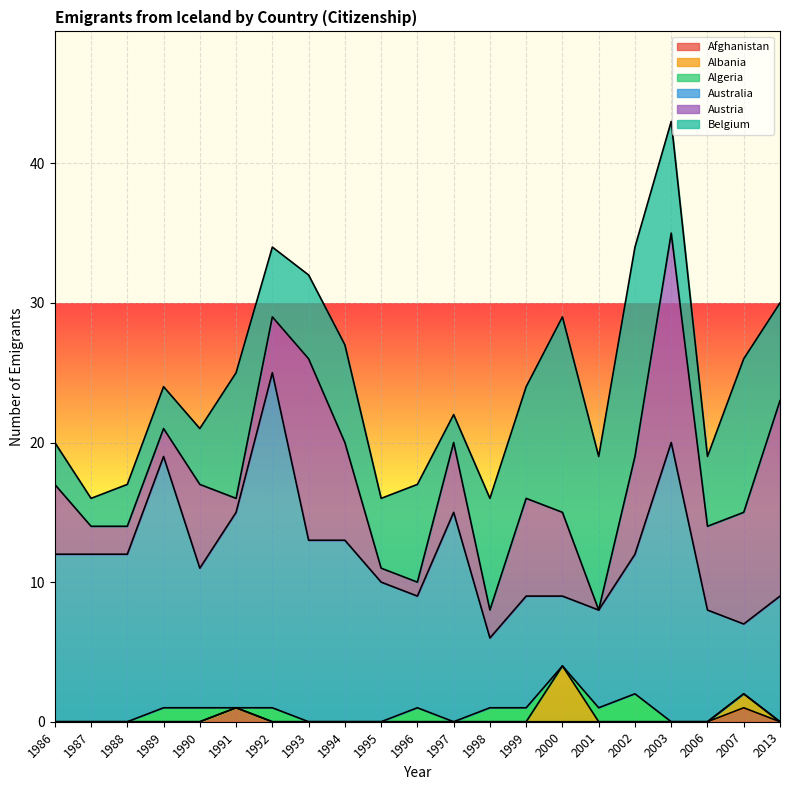

How many interior local peaks does the Australia series have?

5